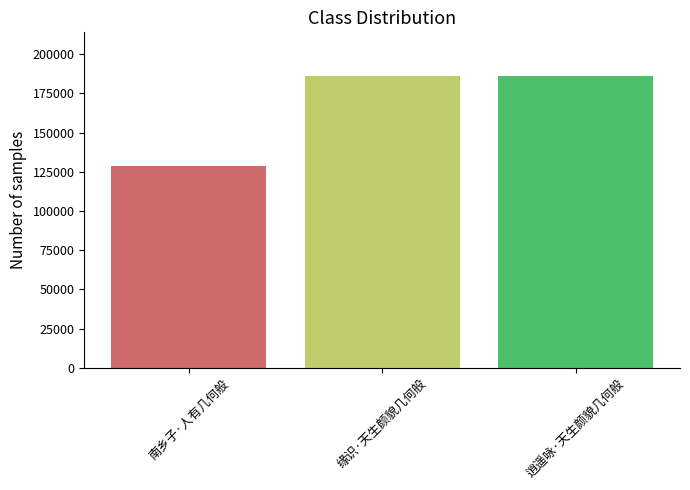

What is the sum of all values?

500914